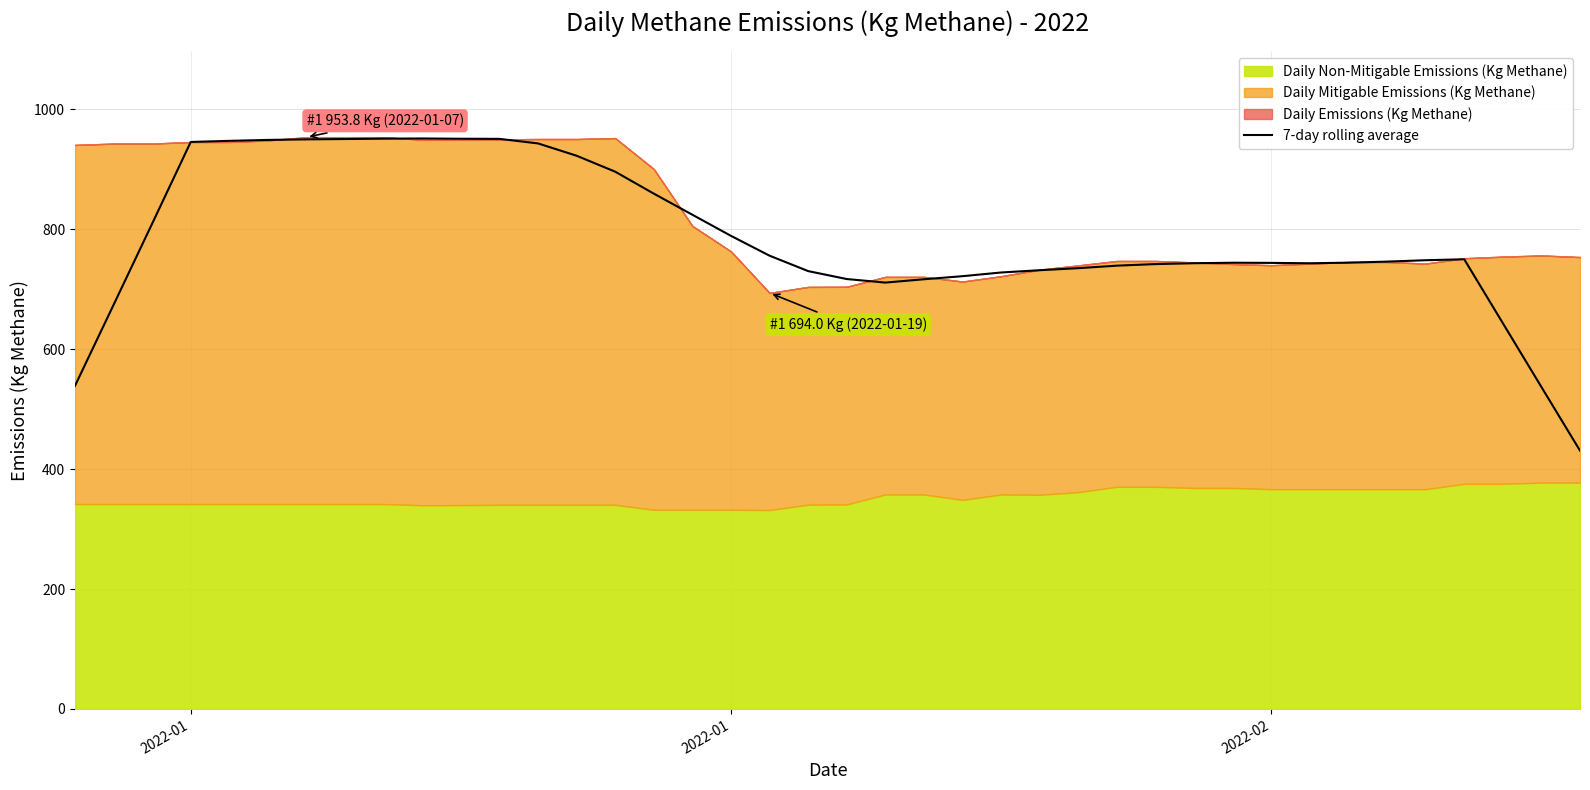

Where is the data nearest to the value 691?

2022-01